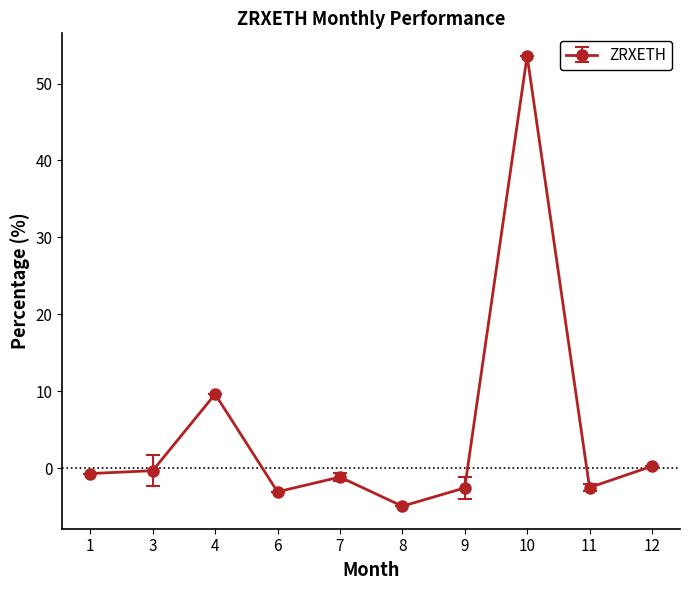

True or false: the data shows -1.2 at 7.

True